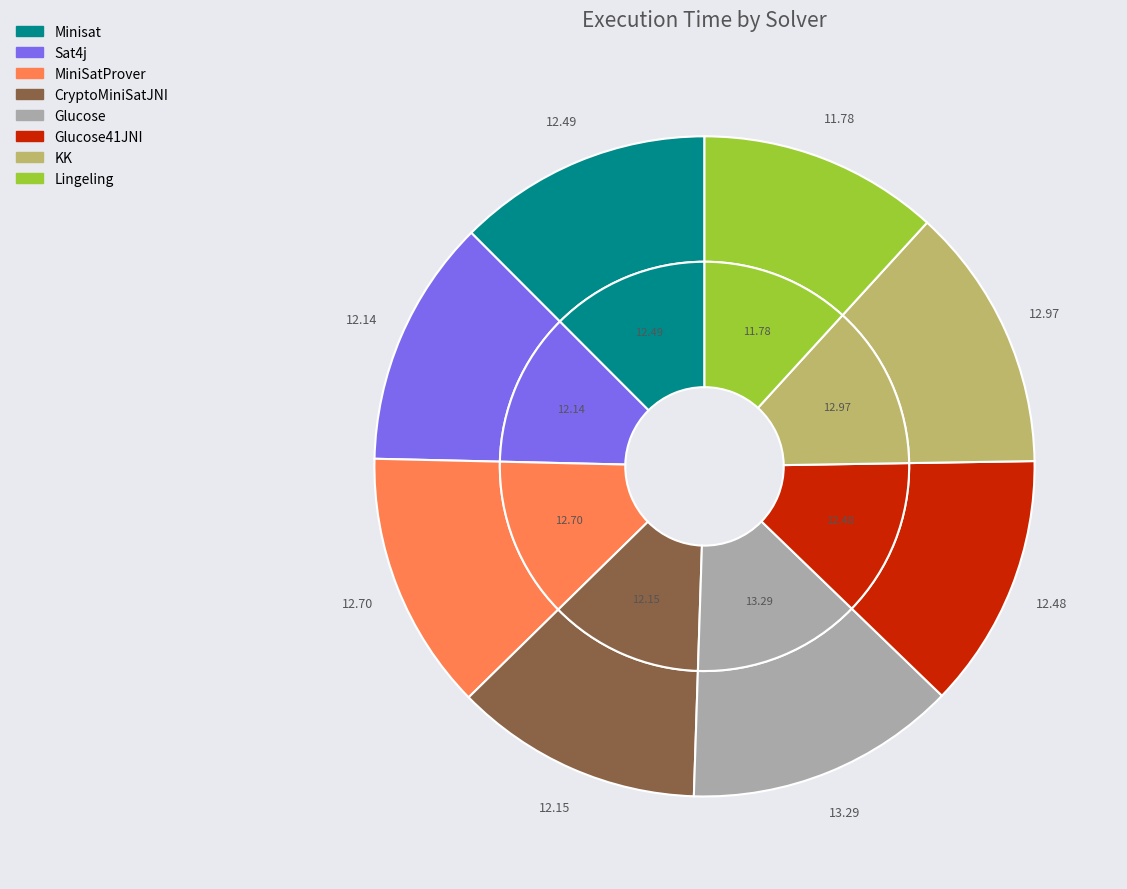

Which category has the smallest portion of the pie?

Lingeling